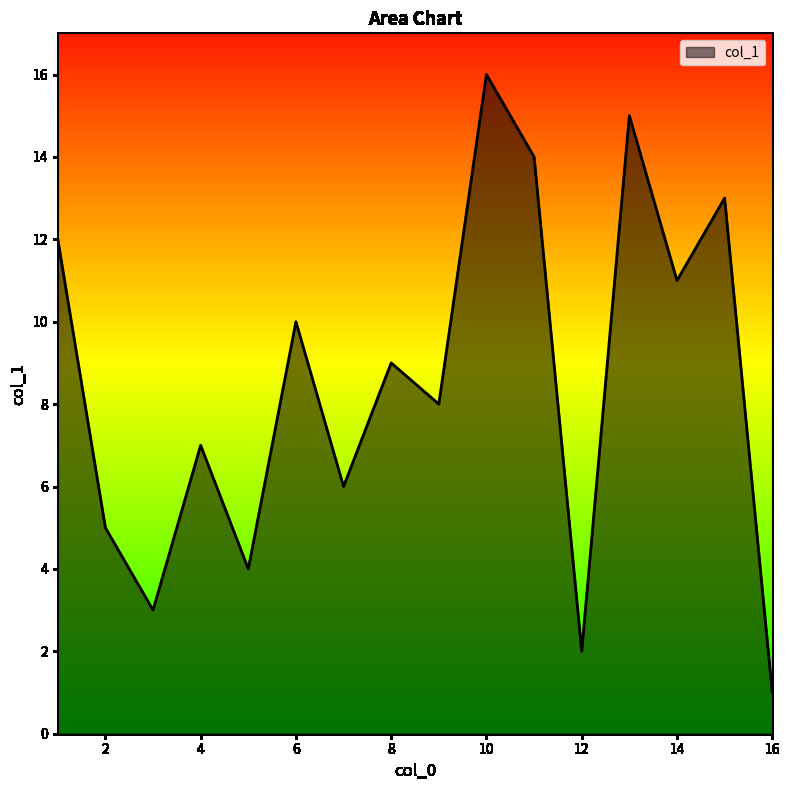

What is the greatest value displayed?

16